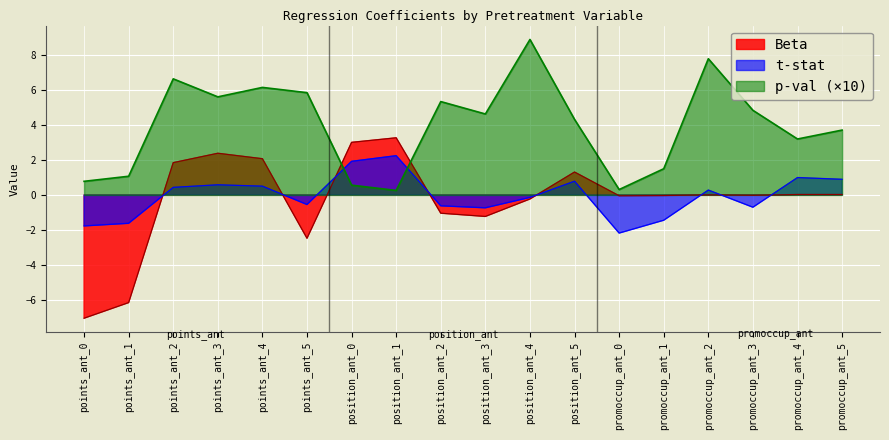

Where is the first local maximum for Beta?

points_ant_3